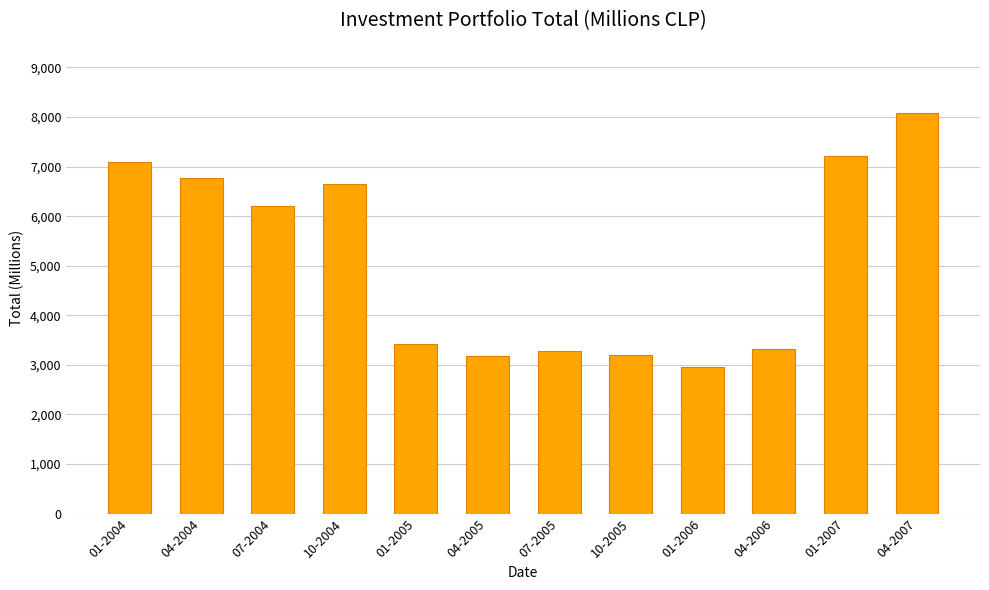

What is the greatest value displayed?

8085